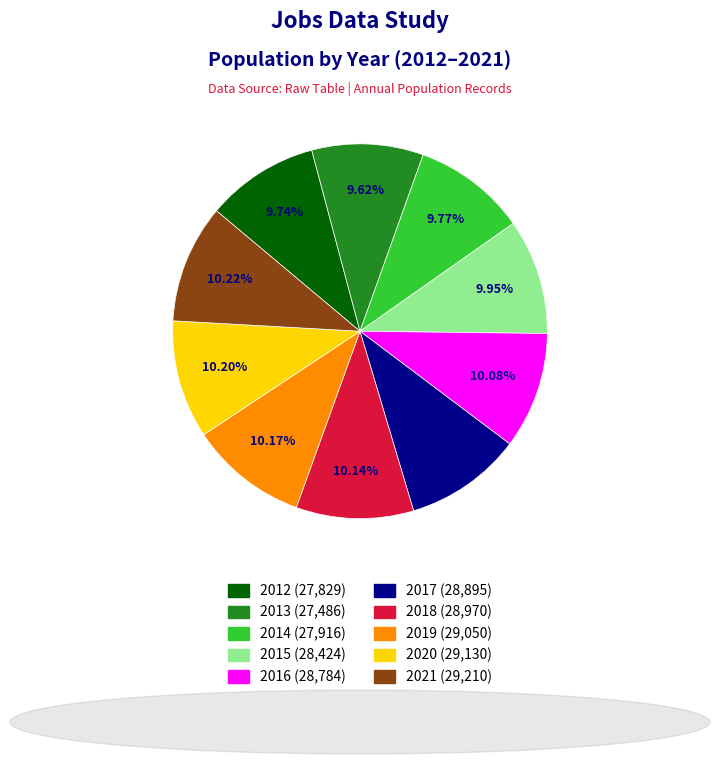

Is there any slice that represents more than half of the pie?

No